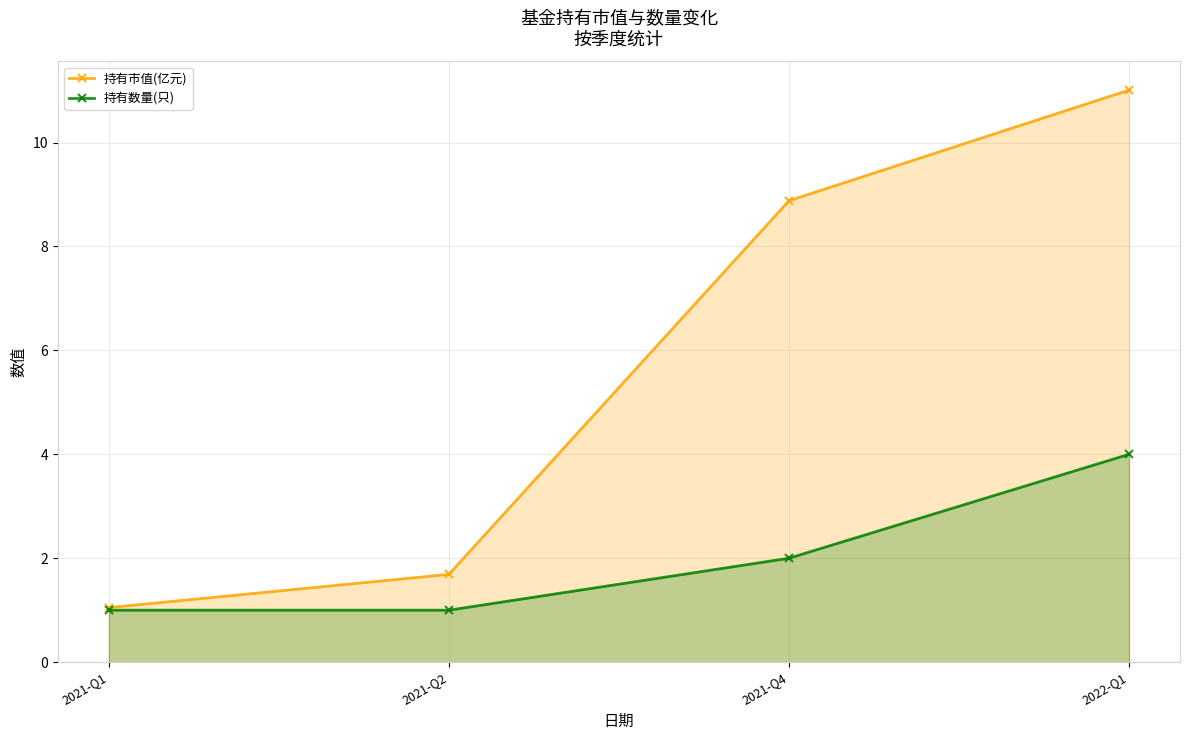

What is the difference between the 持有市值(亿元) values at 2022-Q1 and 2021-Q2?

9.3